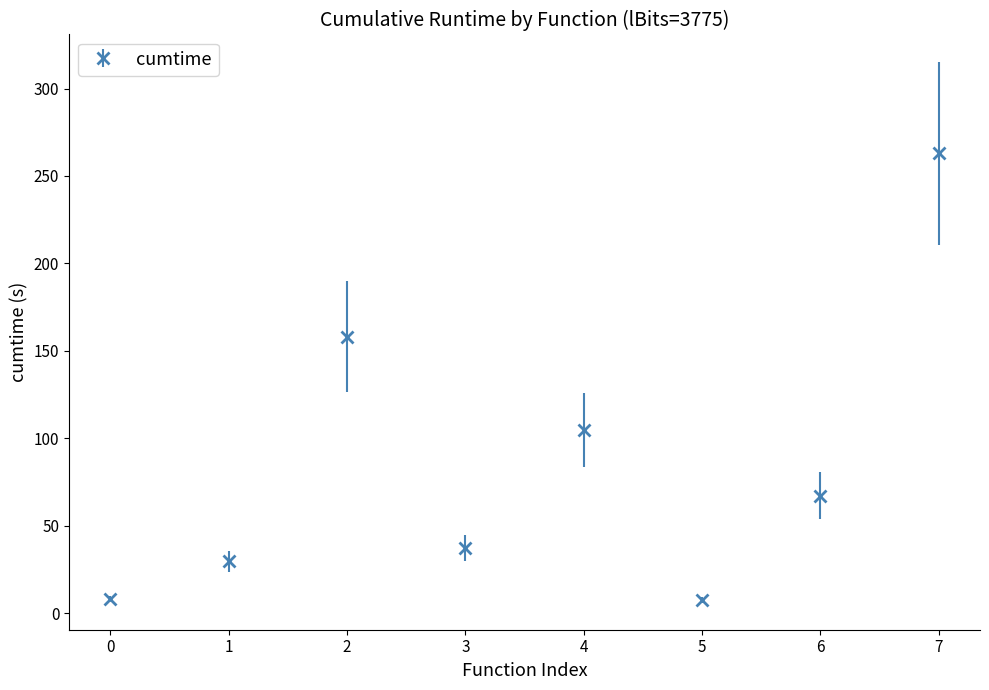

What is the sum of the values at 1 and 5?

37.2